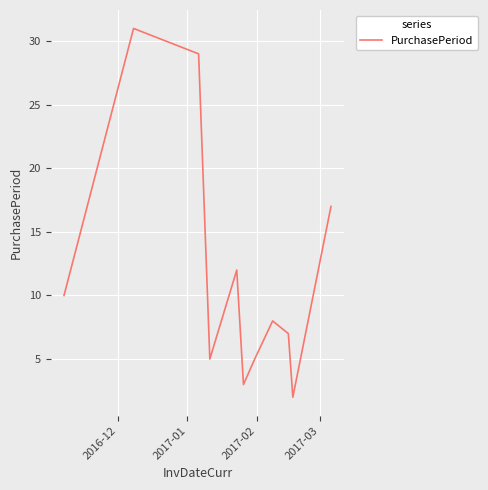

Does the chart have visible grid lines?

Yes